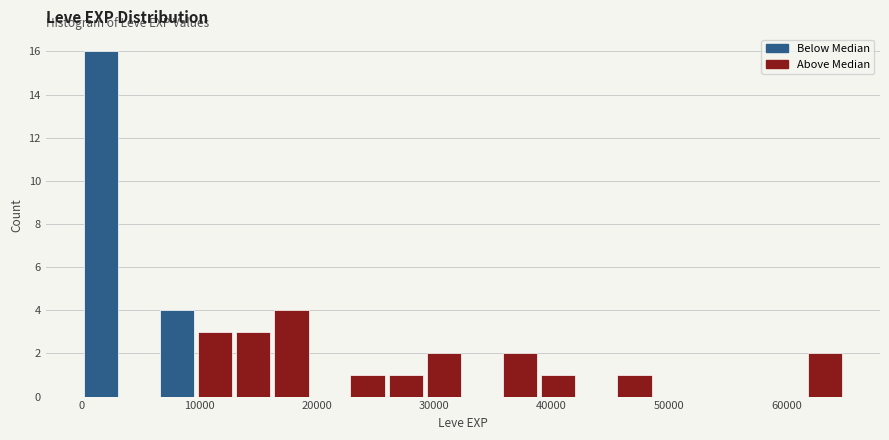

Read against the x-axis, roughly where is the centre of the tallest bar?

2000